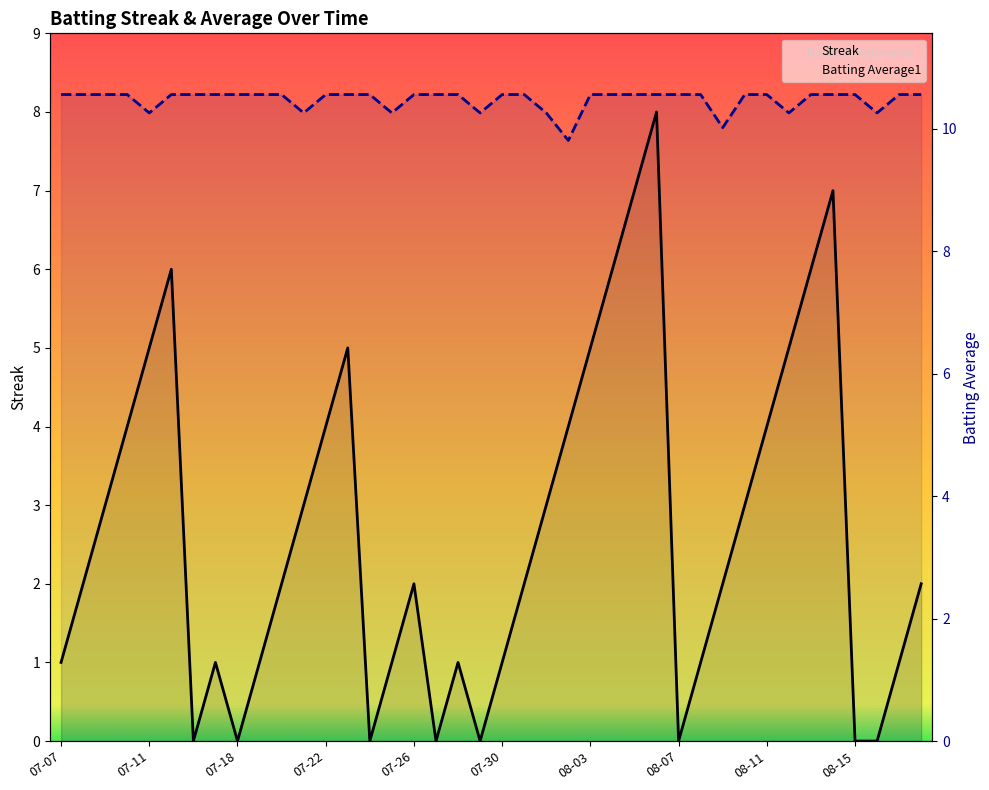

How many positive values does the Streak series have?

32